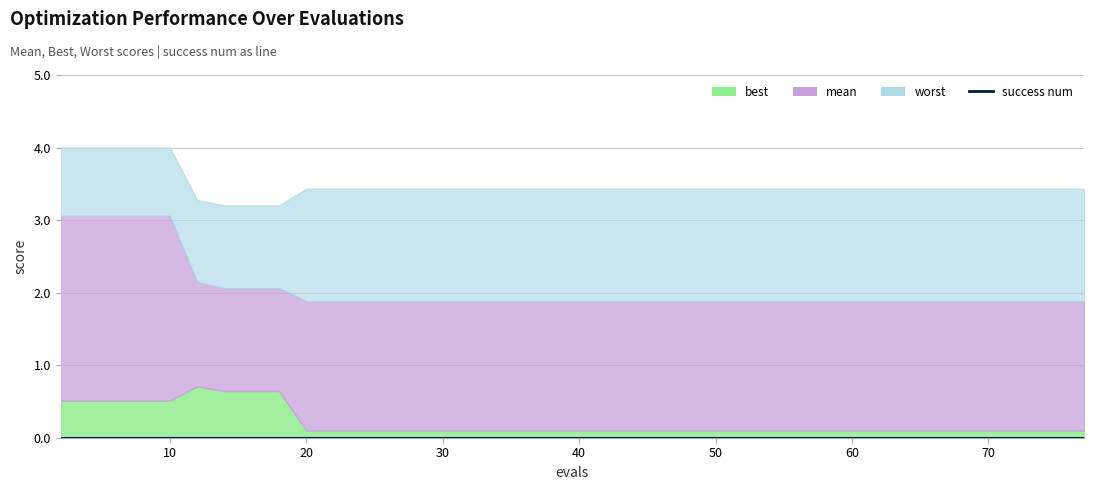

What is the spread (max minus min) of values at 73?

3.4